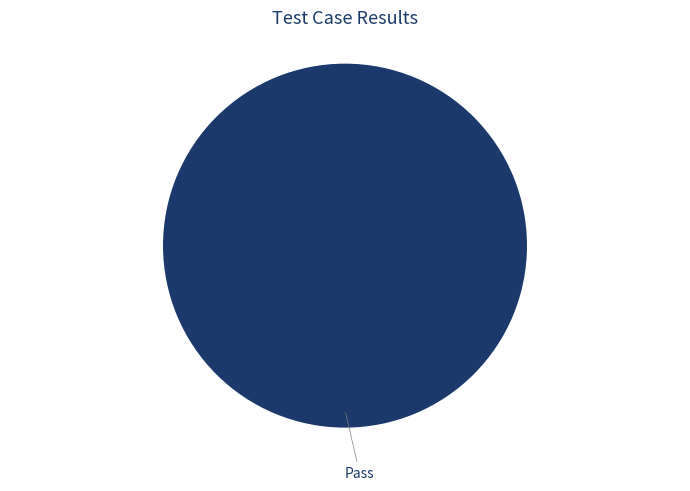

Is there a majority slice in this chart?

Yes